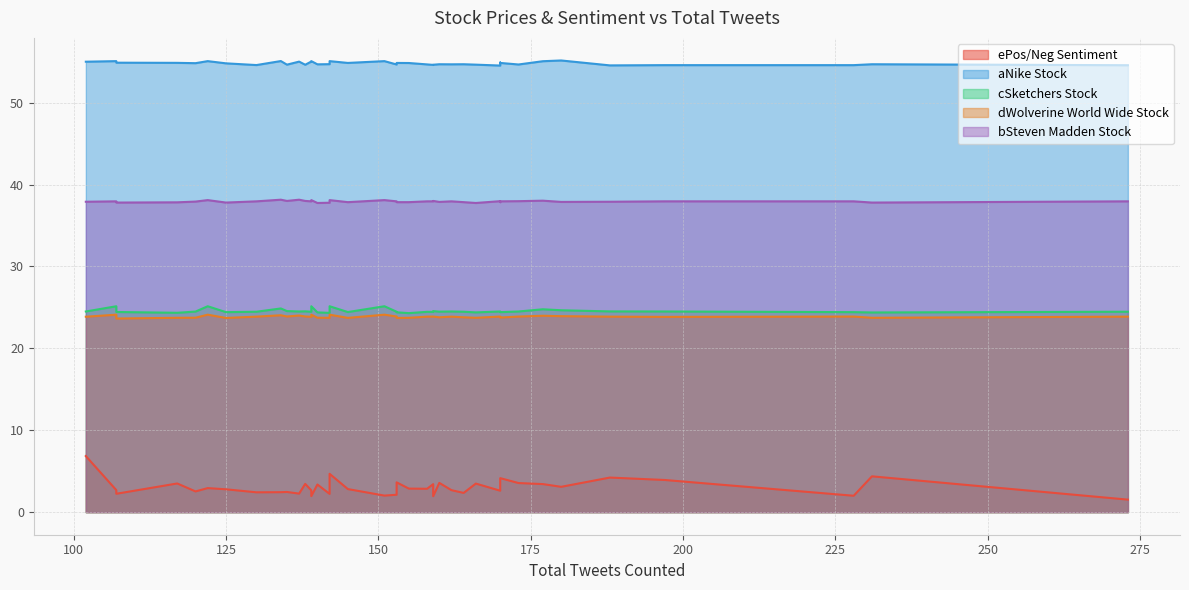

What is the minimum value shown in the chart?

1.5